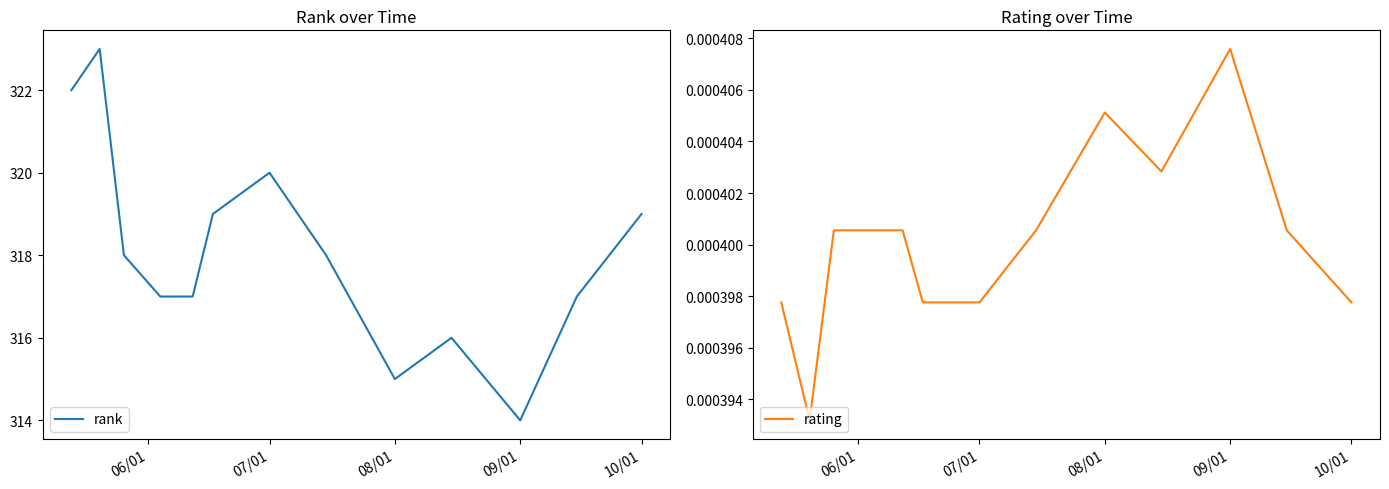

List the series in order of their peak value, lowest first.

rating, rank